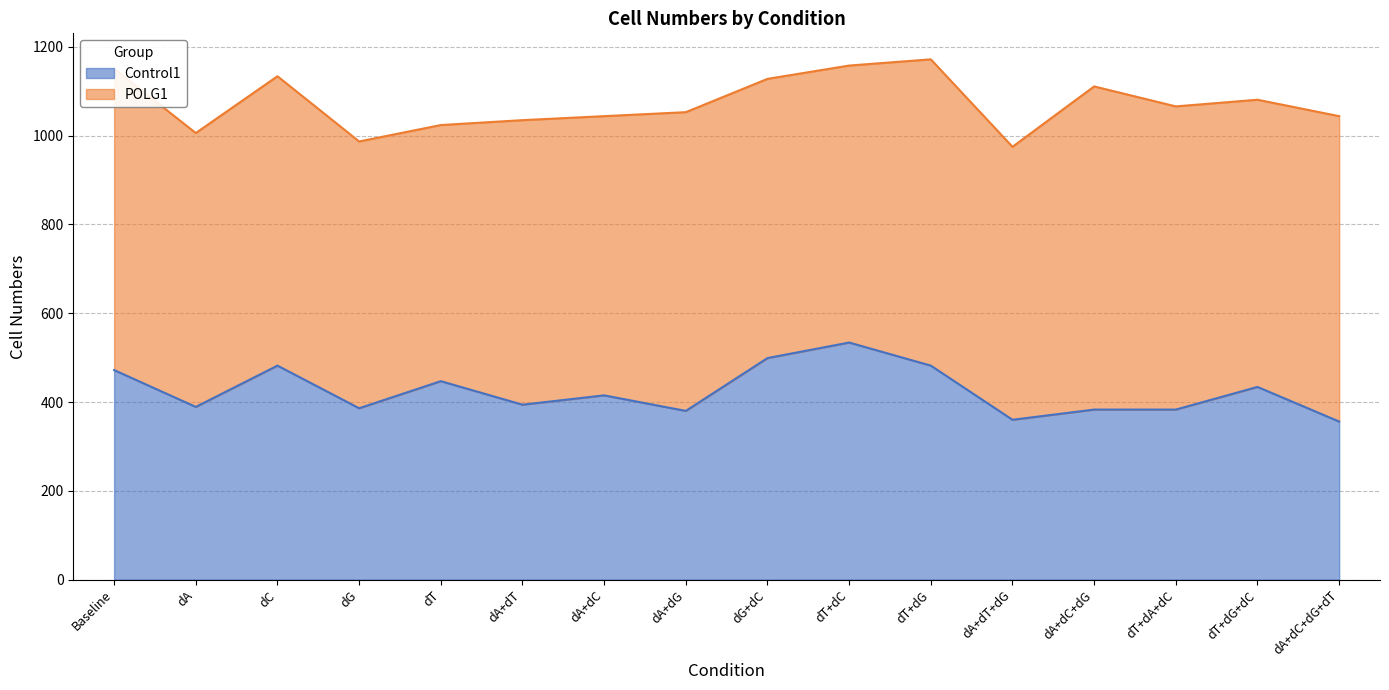

At which category does the data reach its first local valley?

dA